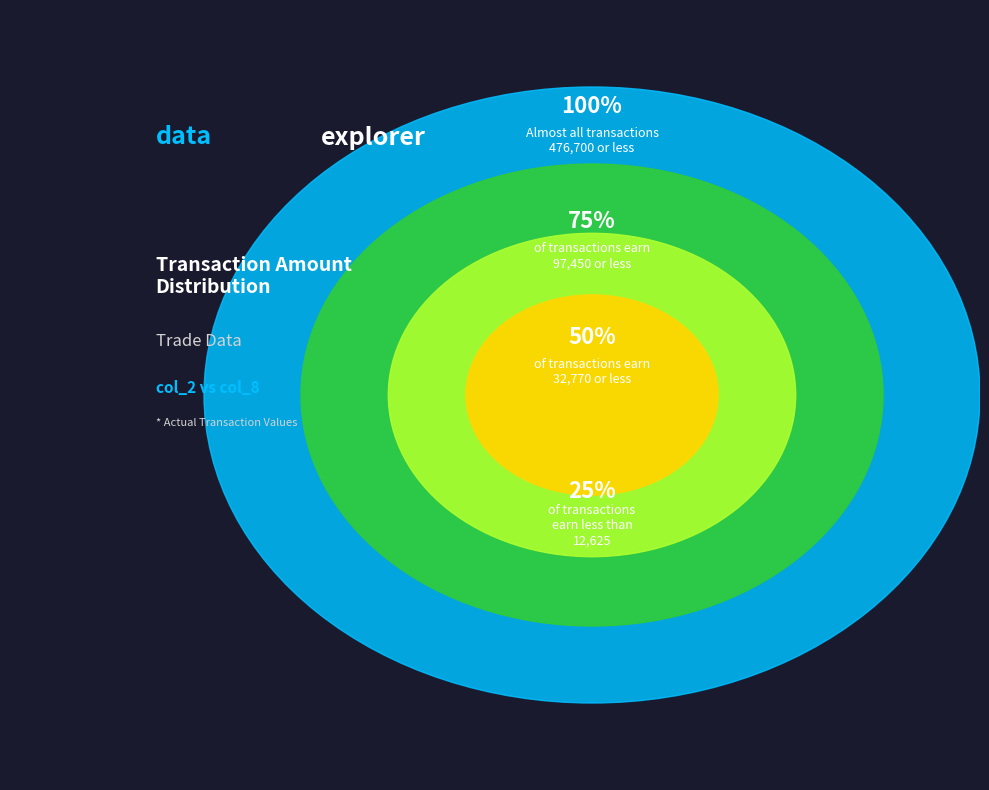

Does any single category account for the majority?

No